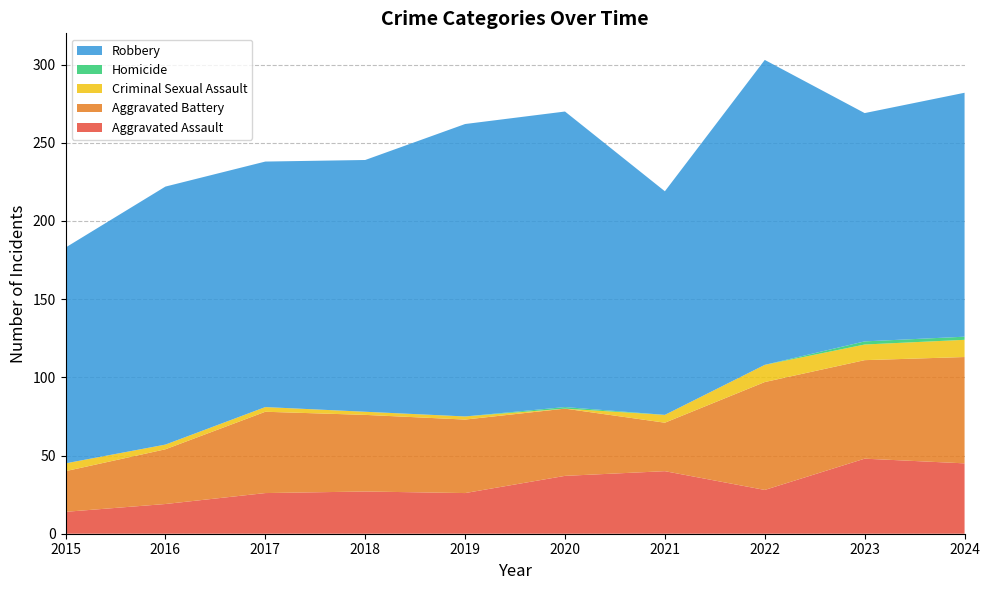

Reading right to left, transcribe all the data shown in this chart.

Aggravated Assault: 2024=45	2023=48	2022=28	2021=40	2020=37	2019=26	2018=27	2017=26	2016=19	2015=14
Aggravated Battery: 2024=68	2023=63	2022=69	2021=31	2020=43	2019=47	2018=49	2017=52	2016=35	2015=26
Criminal Sexual Assault: 2024=11	2023=10	2022=11	2021=5	2020=0	2019=2	2018=2	2017=3	2016=3	2015=5
Homicide: 2024=2	2023=2	2022=0	2021=0	2020=1	2019=0	2018=0	2017=0	2016=0	2015=0
Robbery: 2024=156	2023=146	2022=195	2021=143	2020=189	2019=187	2018=161	2017=157	2016=165	2015=138